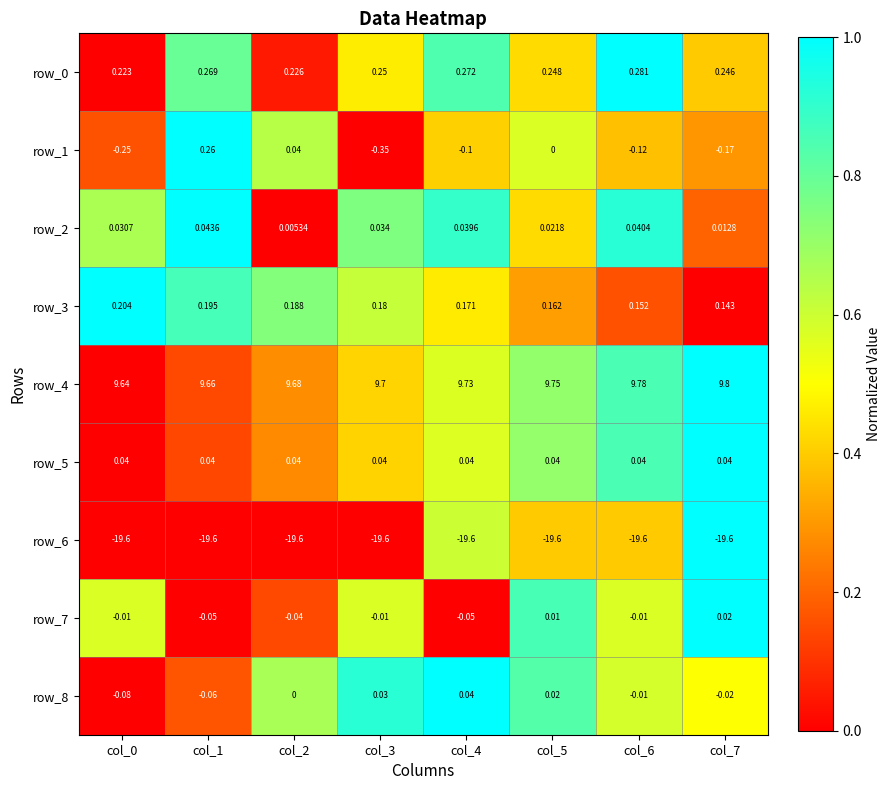

Which series has the largest total across all categories?

row_4